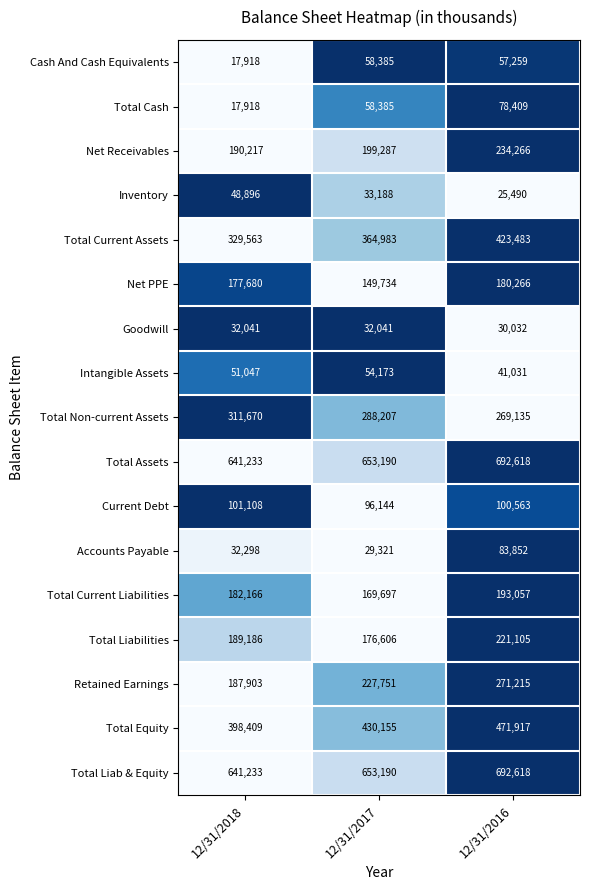

Which label corresponds to the smallest value in the chart?

12/31/2018